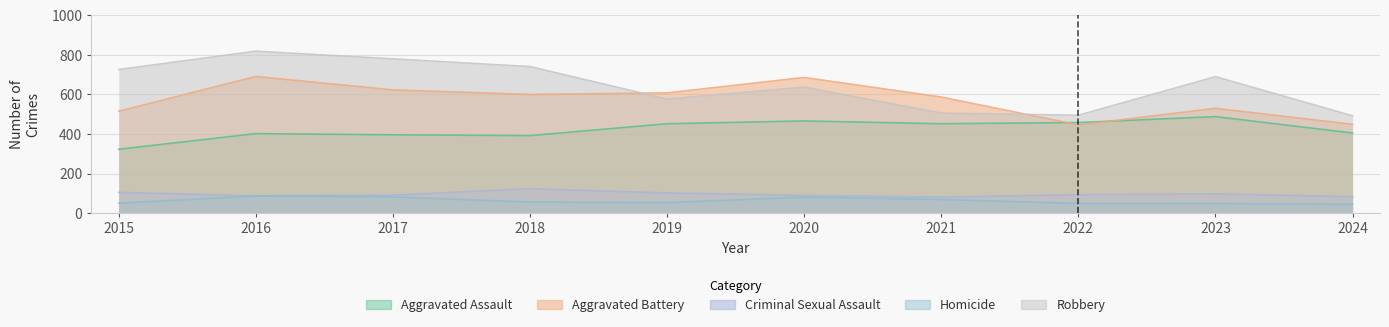

Where is the first local maximum for Aggravated Battery?

2016